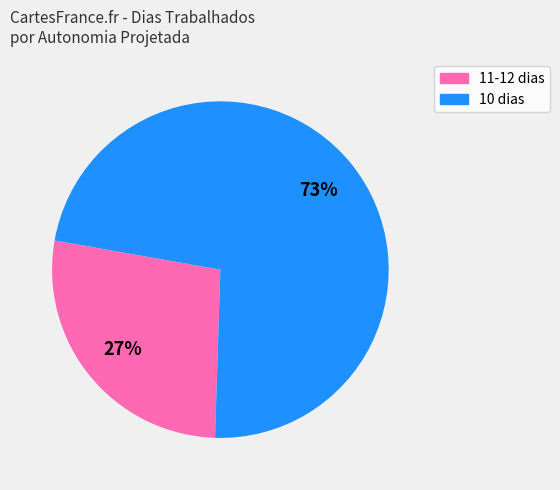

To the nearest percent, what is the average slice percentage?

50%